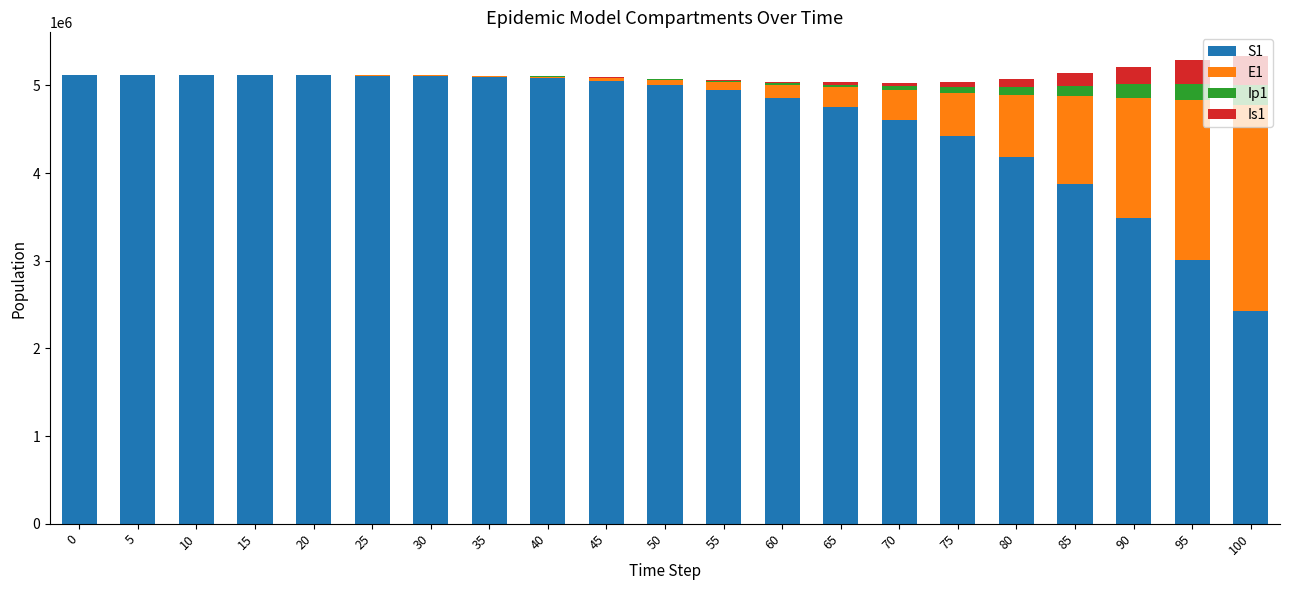

What is the difference between the S1 values at 35 and 0?

22203.0